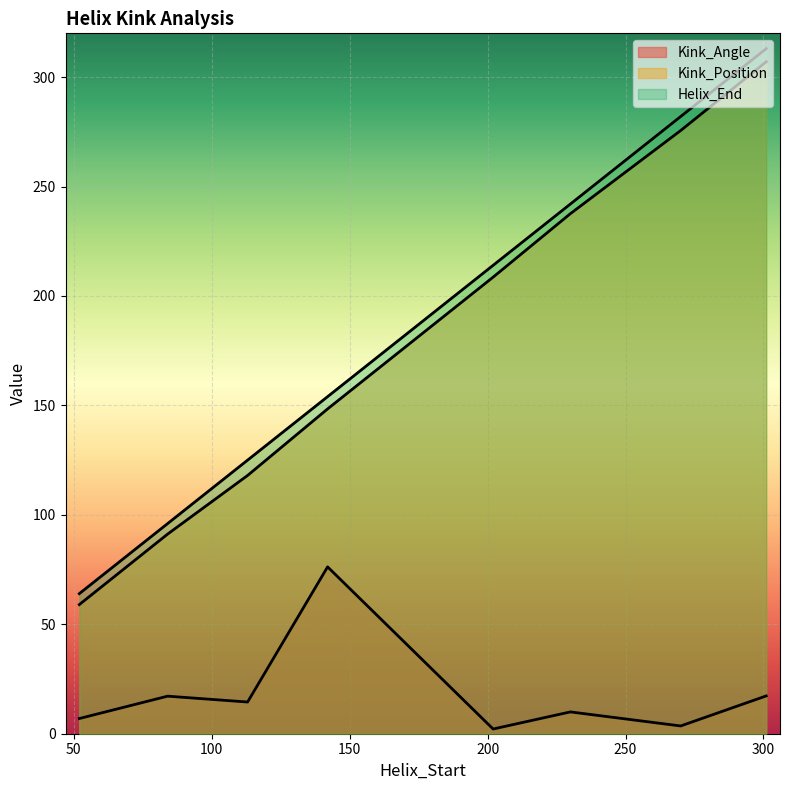

At 301, list the series in order from largest to smallest.

Helix_End, Kink_Position, Kink_Angle